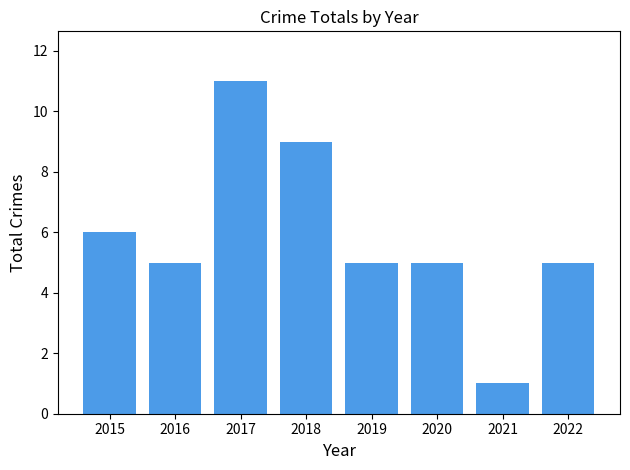

How many bars are there in total?

8